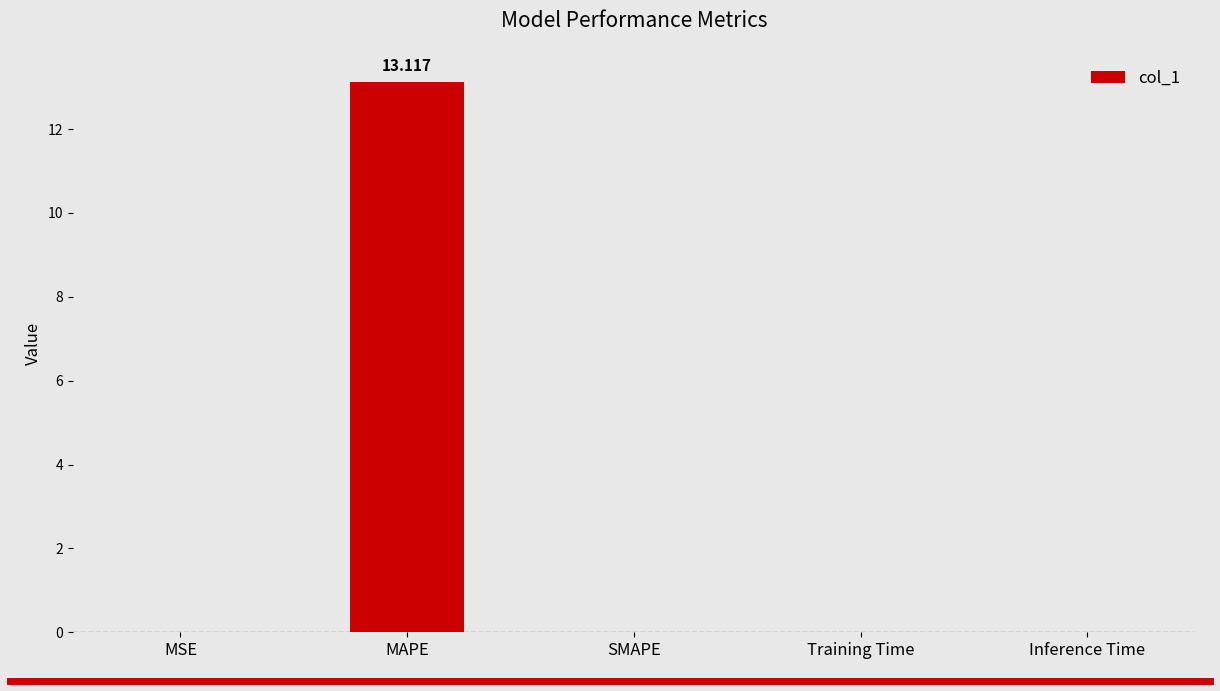

Which label corresponds to the largest value in the chart?

MAPE